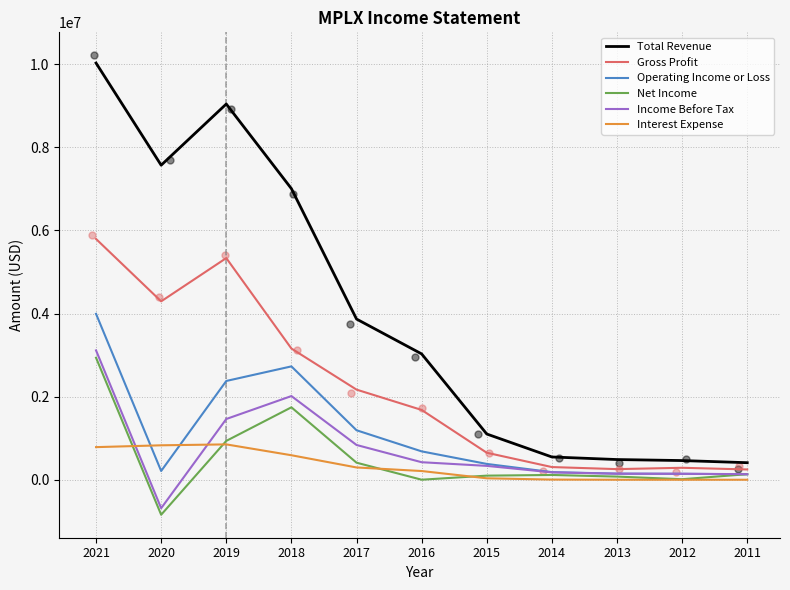

What are all the series names shown in the legend?

Total Revenue, Gross Profit, Operating Income or Loss, Net Income, Income Before Tax, Interest Expense